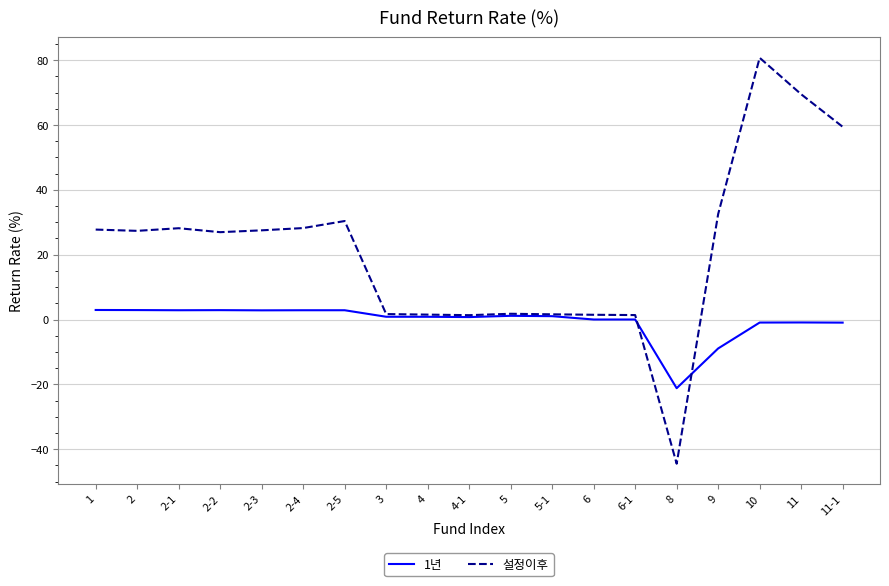

Which series has the largest range (max minus min)?

설정이후